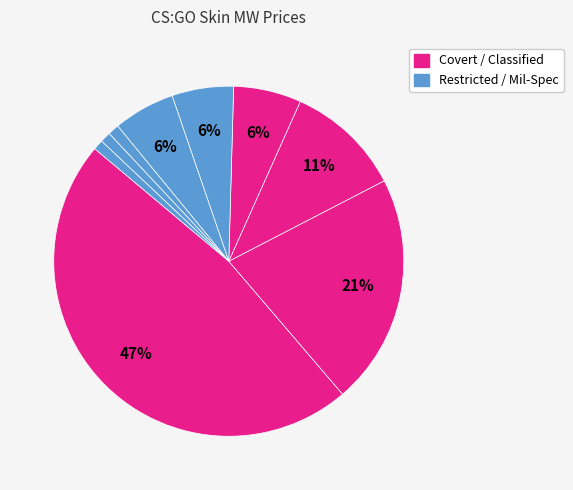

Does any single category account for the majority?

No